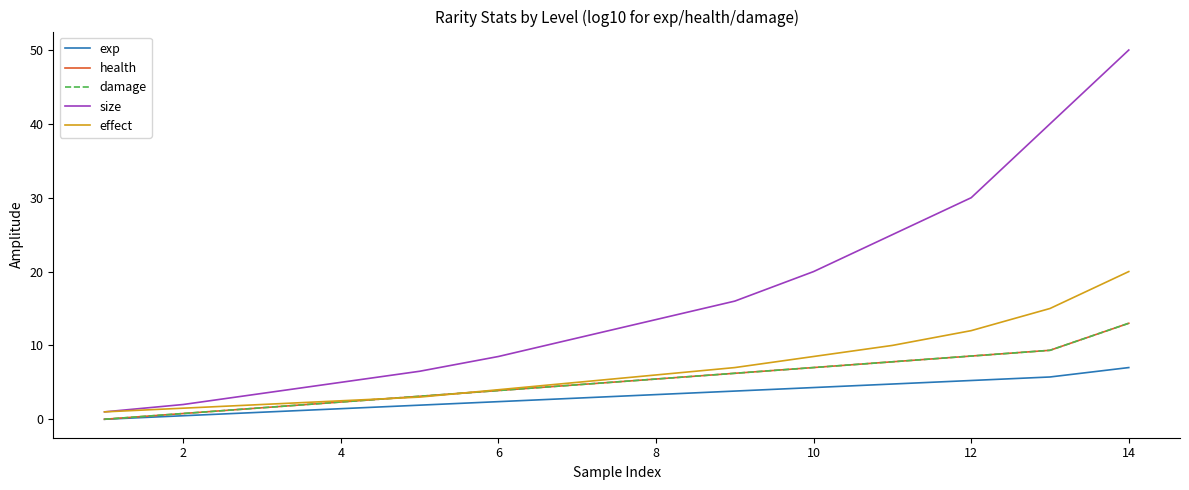

Does the chart display data point markers on the line(s)?

No